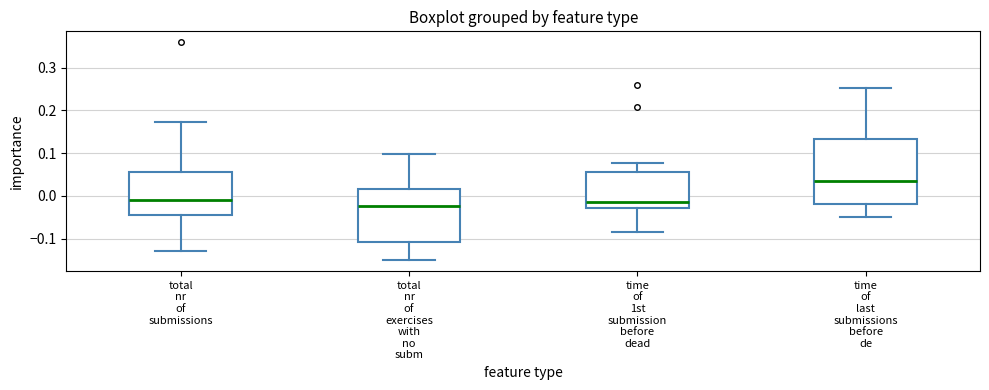

Reading left to right, transcribe this box plot: for each box, give where its median line is, the range the box spans, and where its two whiskers end, as read against the y-axis. The values are not printed on the chart, so give them approximately, as read against the axis.

total nr of submissions: median -0.01, box -0.04 to 0.05, whiskers -0.13 to 0.17
total nr of exercises with no subm: median -0.02, box -0.11 to 0.02, whiskers -0.15 to 0.10
time of 1st submission before dead: median -0.01, box -0.03 to 0.06, whiskers -0.08 to 0.08
time of last submissions before de: median 0.03, box -0.02 to 0.13, whiskers -0.05 to 0.25